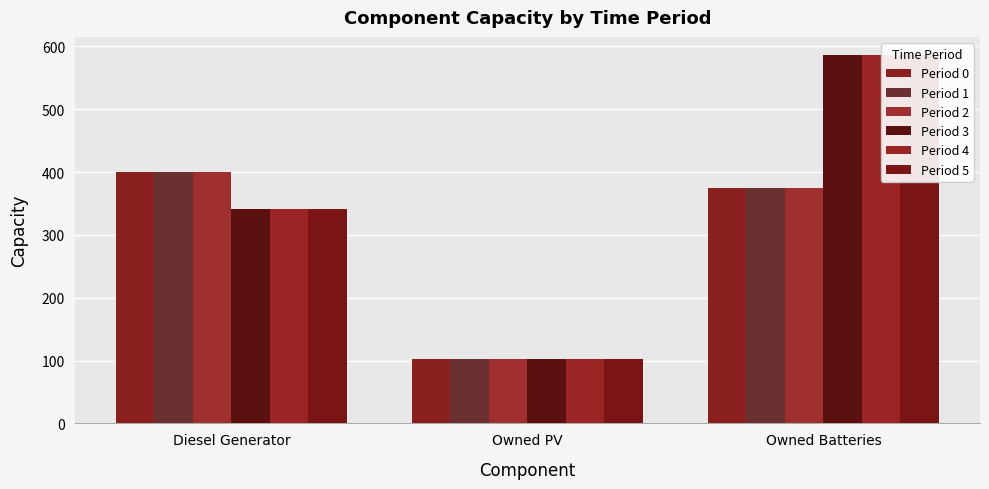

What is the sum of the Period 2 values at Diesel Generator and Owned Batteries?

774